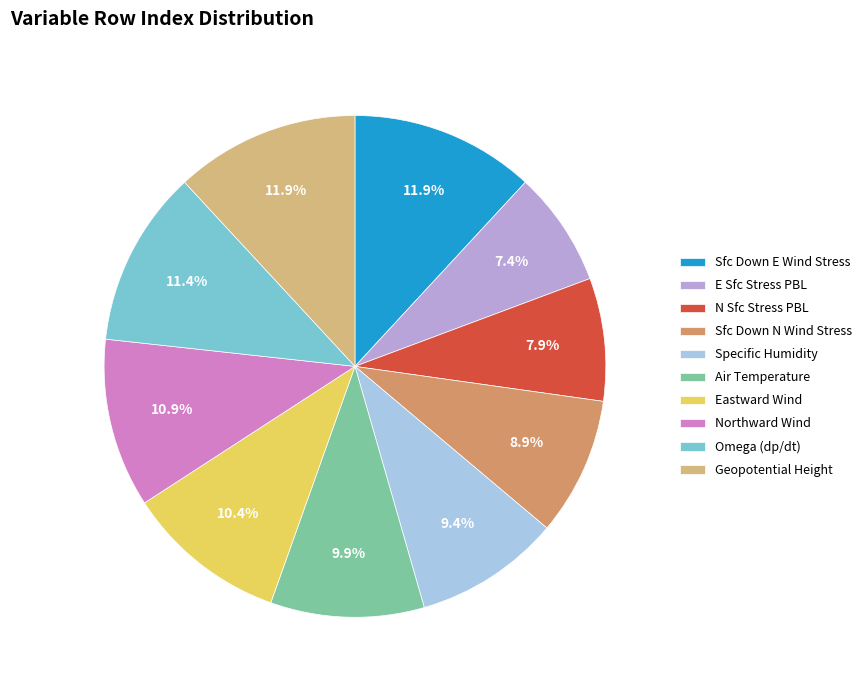

Is it true that Northward Wind is 11% of the pie?

True